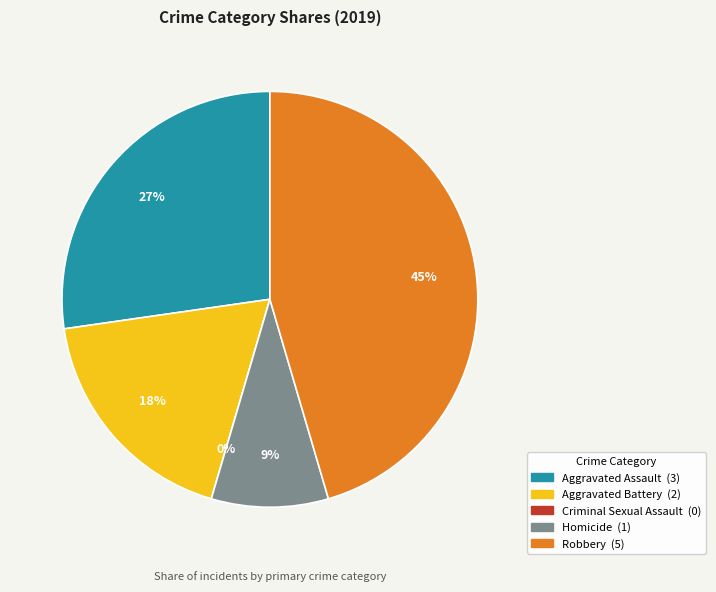

The Homicide slice represents 9% of the pie. True or false?

True